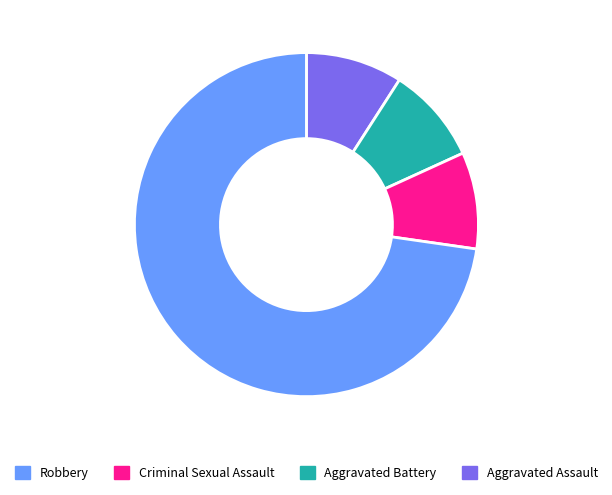

Is there any slice that represents more than half of the pie?

Yes